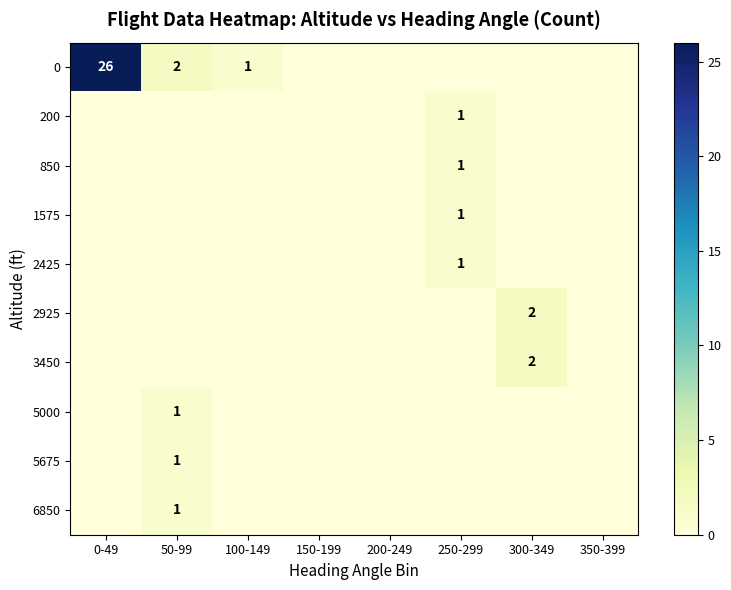

The value of 6850 at 300-349 is 0. True or false?

False